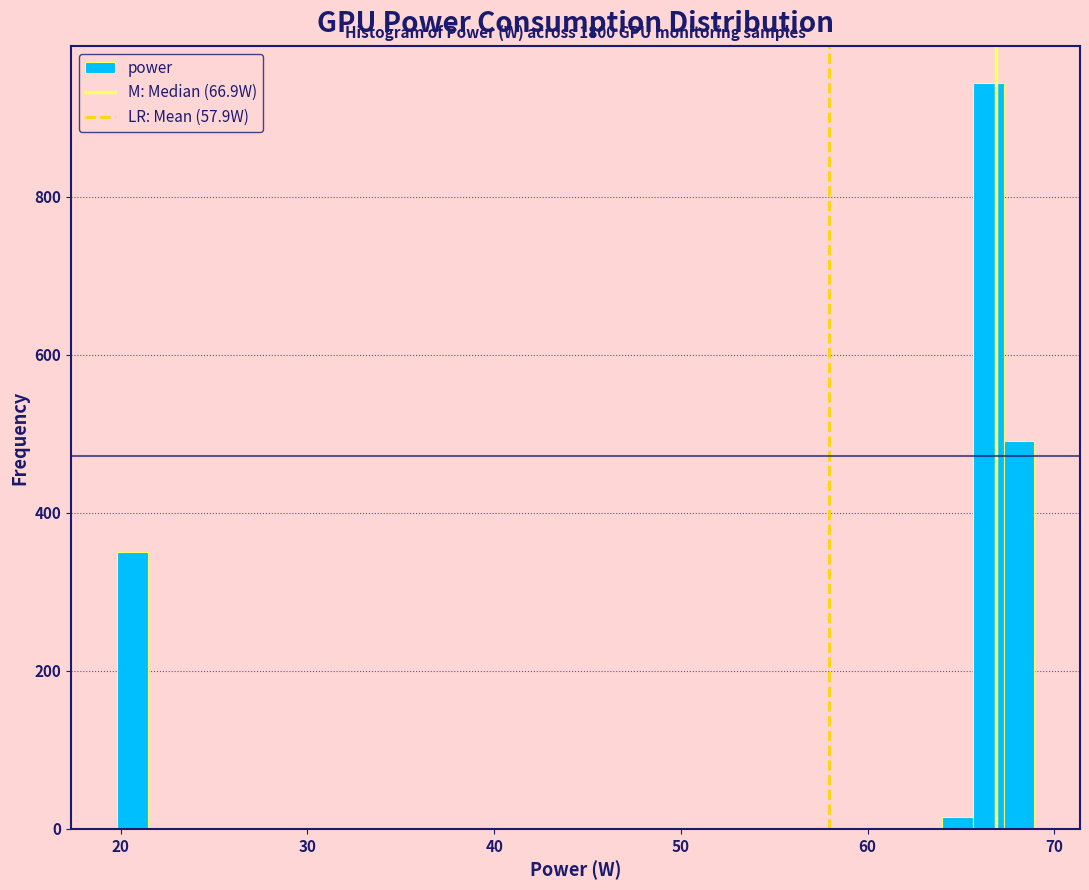

Around what value on the x-axis is the tallest bar? Give the approximate position of its centre, as read against the axis.

66